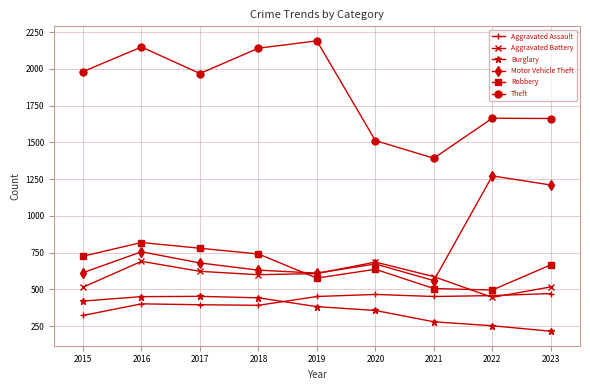

At how many categories does at least one series exceed 873?

9